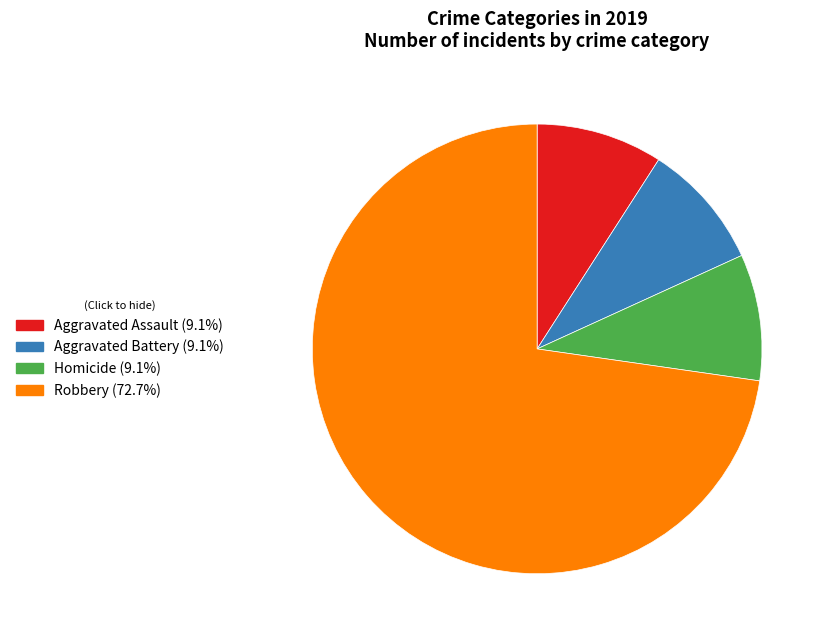

Is there any slice that represents more than half of the pie?

Yes